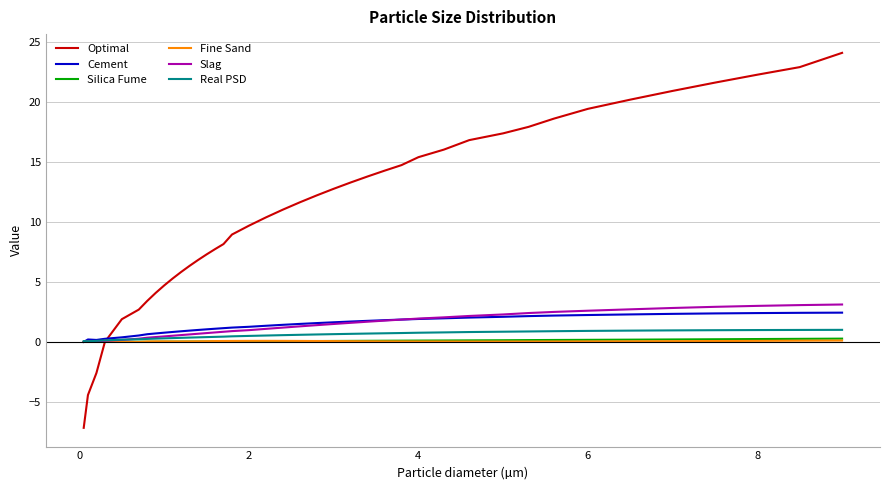

Which series has the widest spread of values?

Optimal